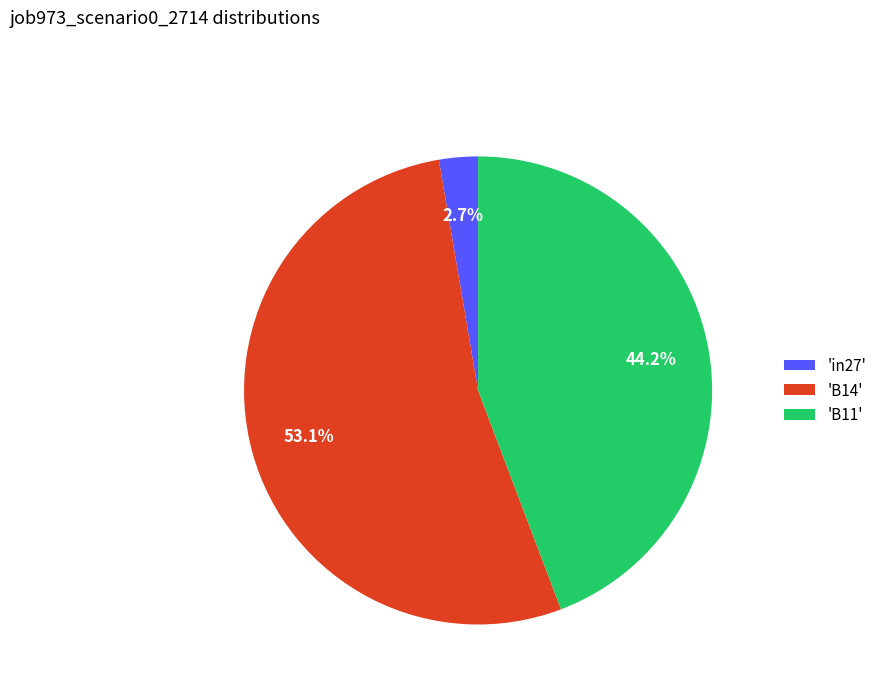

Rank the categories by value from lowest to highest.

'in27', 'B11', 'B14'